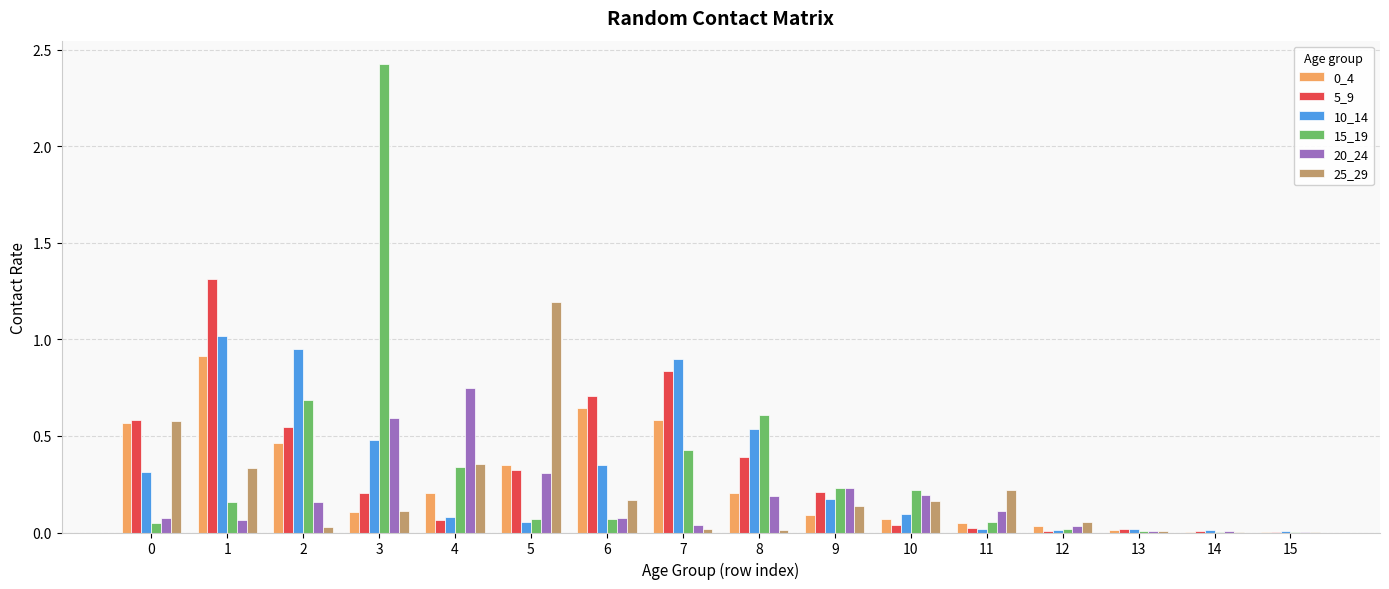

What is the total value across all series at 9?

1.1